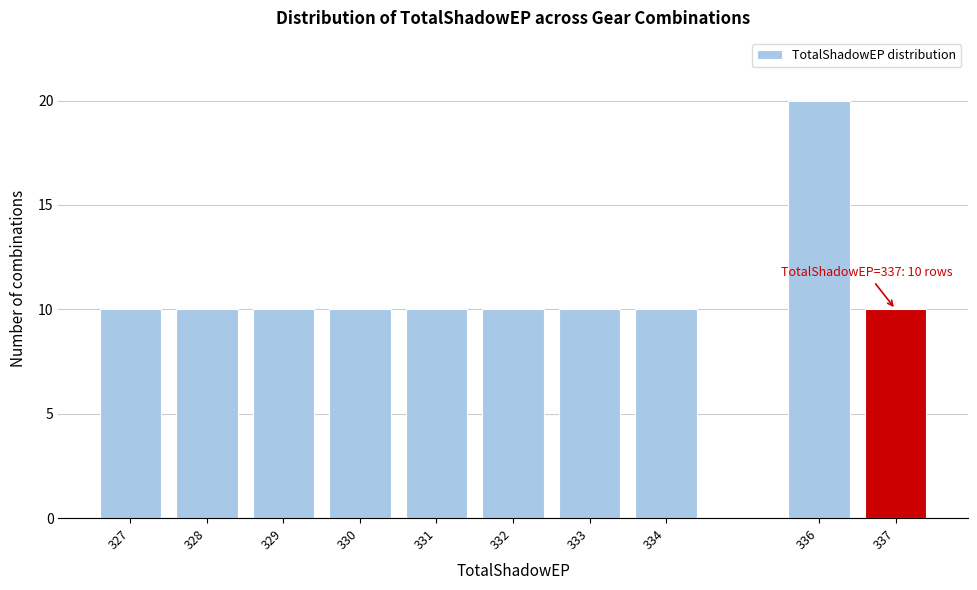

Reading right to left, list all the values displayed in this chart.

10	20	10	10	10	10	10	10	10	10